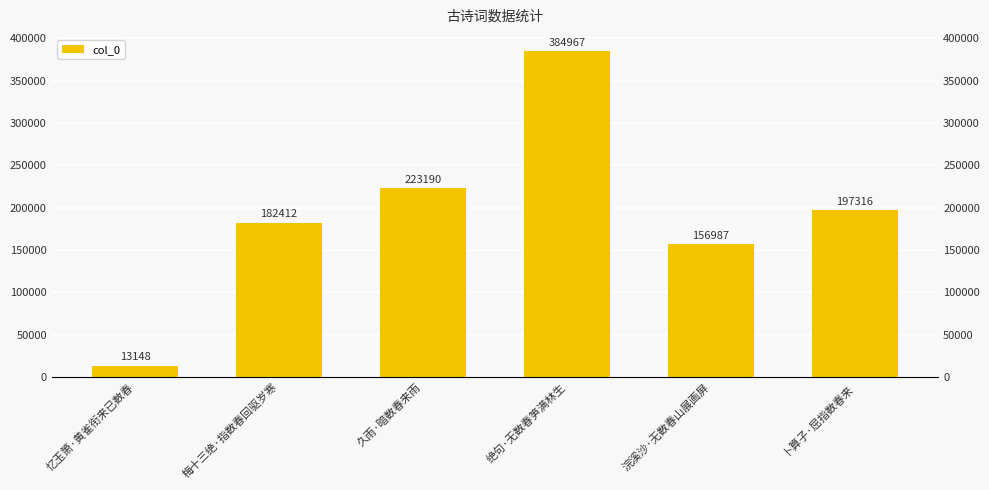

What position from the left is 绝句·无数春笋满林生?

4